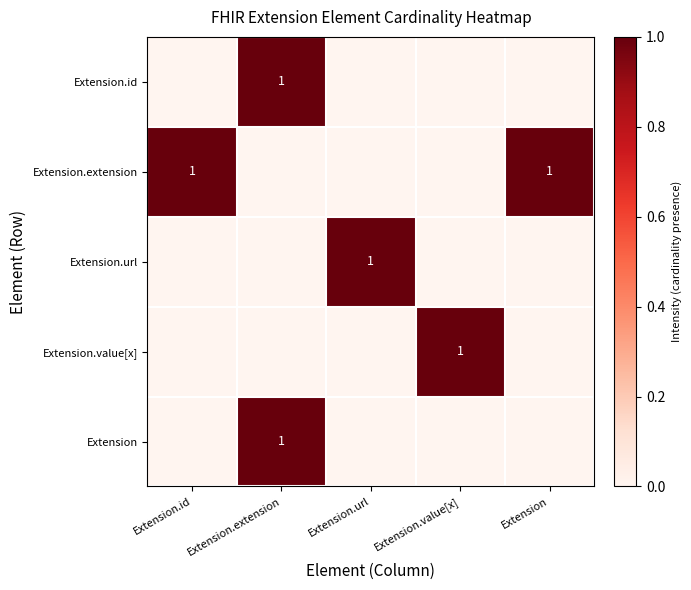

The Extension.value[x] series shows 2 at Extension.value[x]. True or false?

False